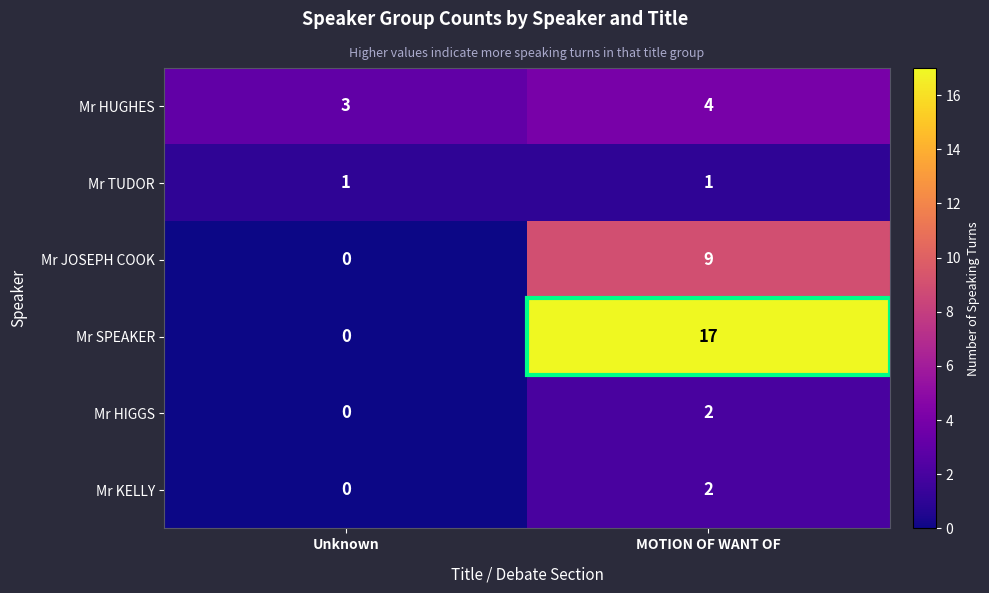

What is the total value across all series at MOTION OF WANT OF?

35